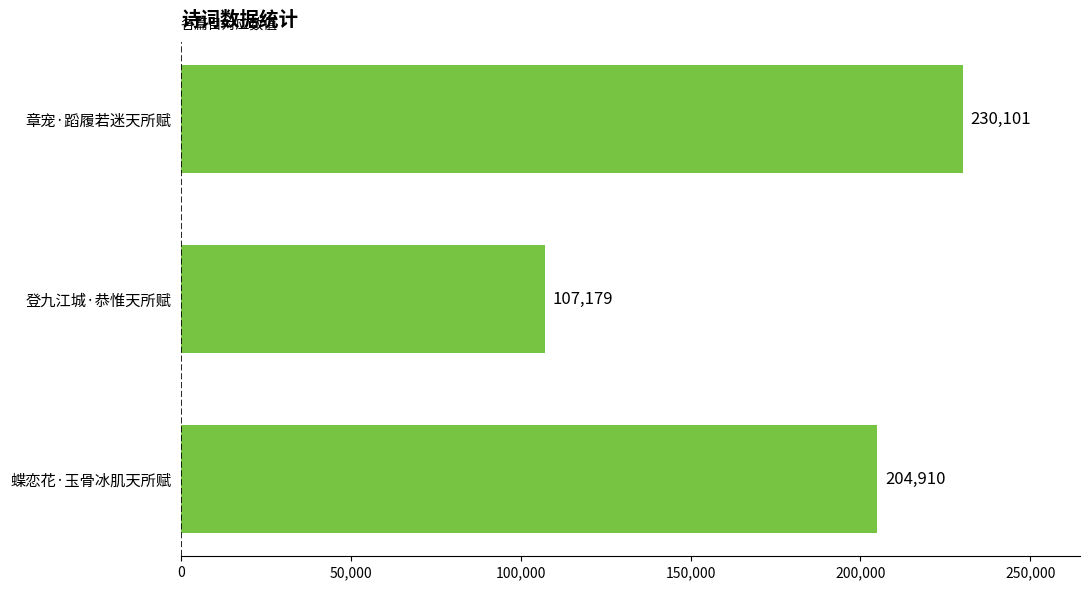

How many values are between 107179 and 230101?

3